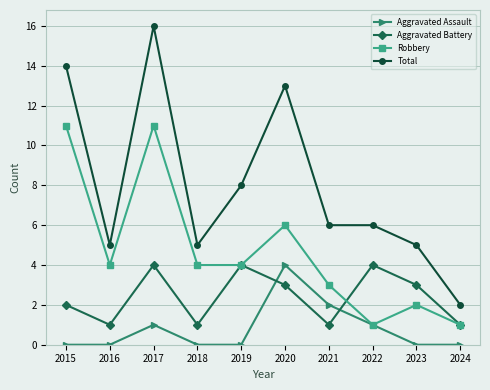

List the series in order of their overall mean, highest first.

Total, Robbery, Aggravated Battery, Aggravated Assault